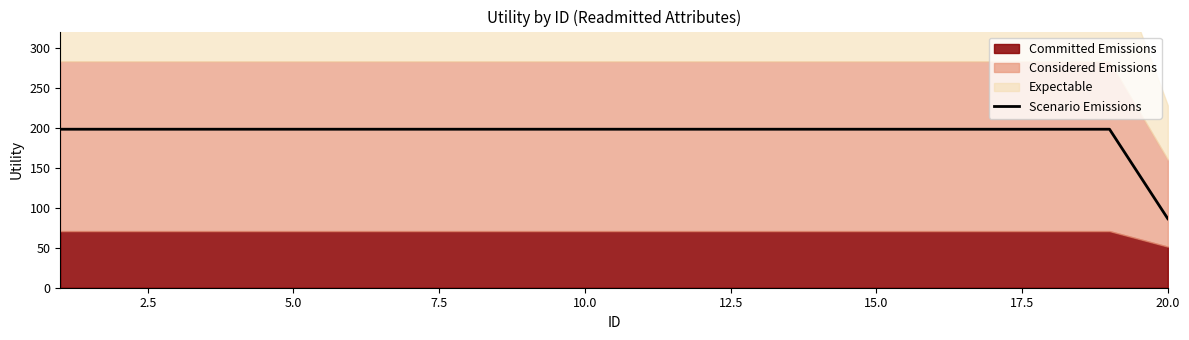

Which category has the lowest value in the Scenario Emissions series?

20.0